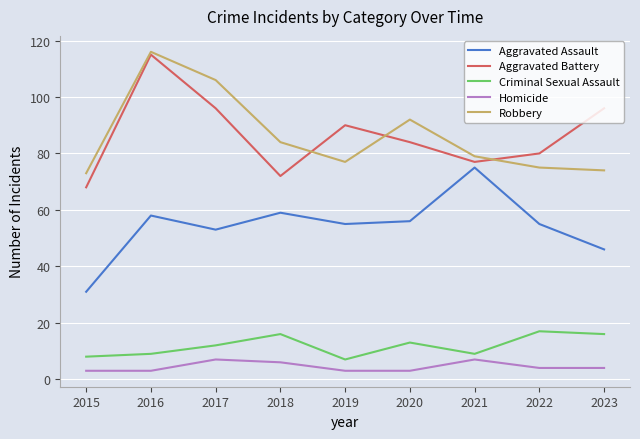

What is the average value of the Aggravated Assault series?

54